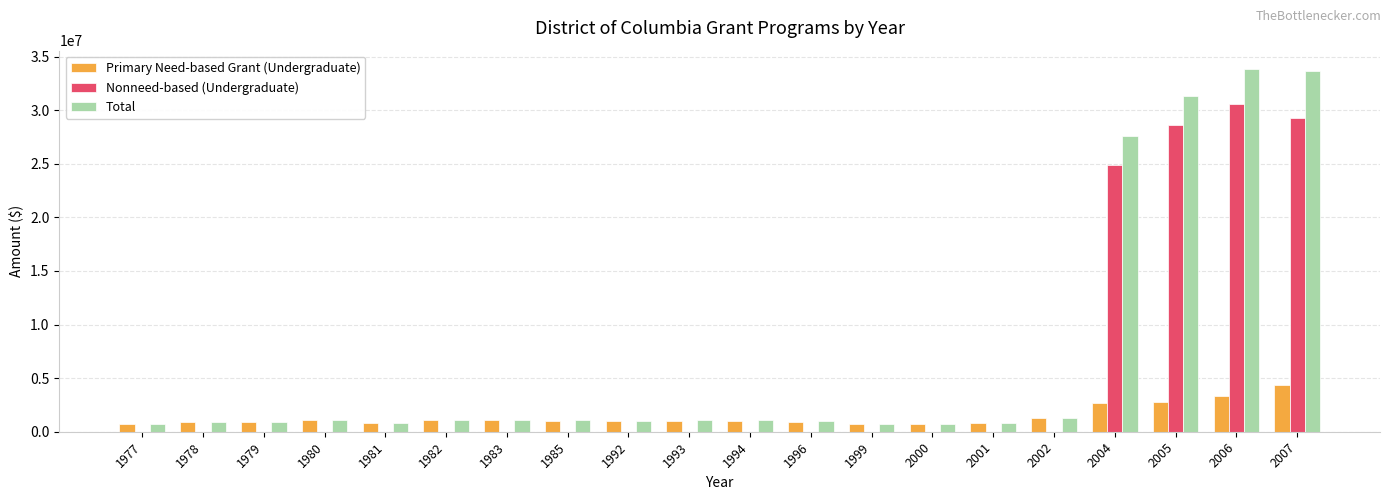

Which series has the widest spread of values?

Total